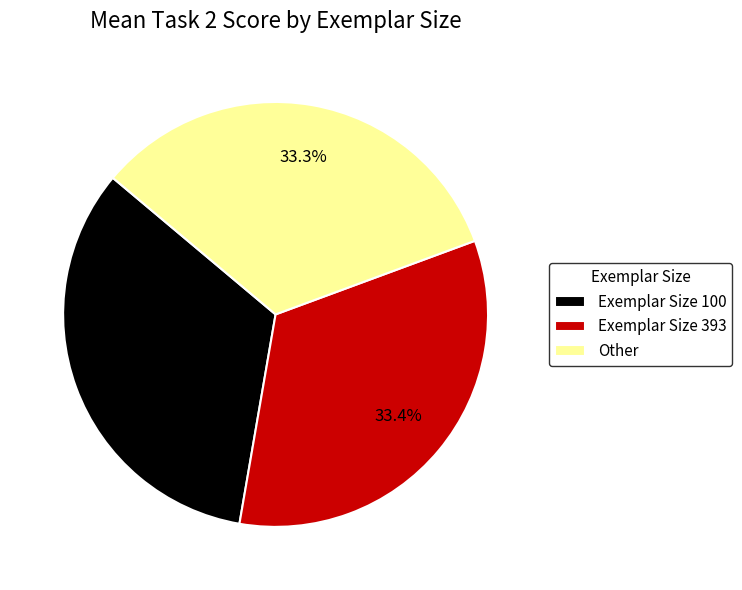

How many slices are in this pie chart?

3